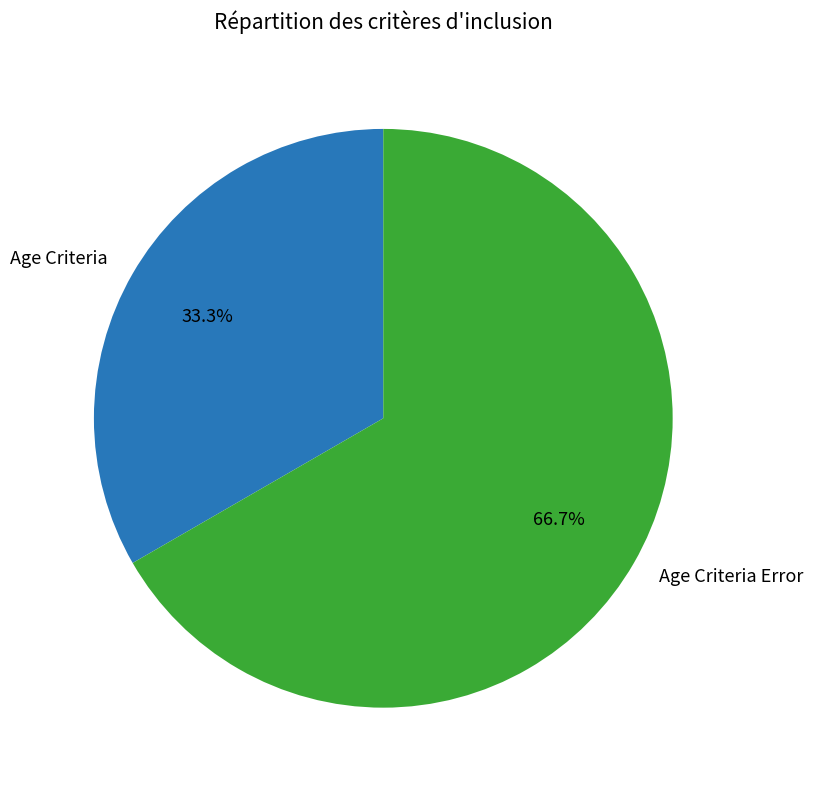

How many segments does this pie chart have?

2